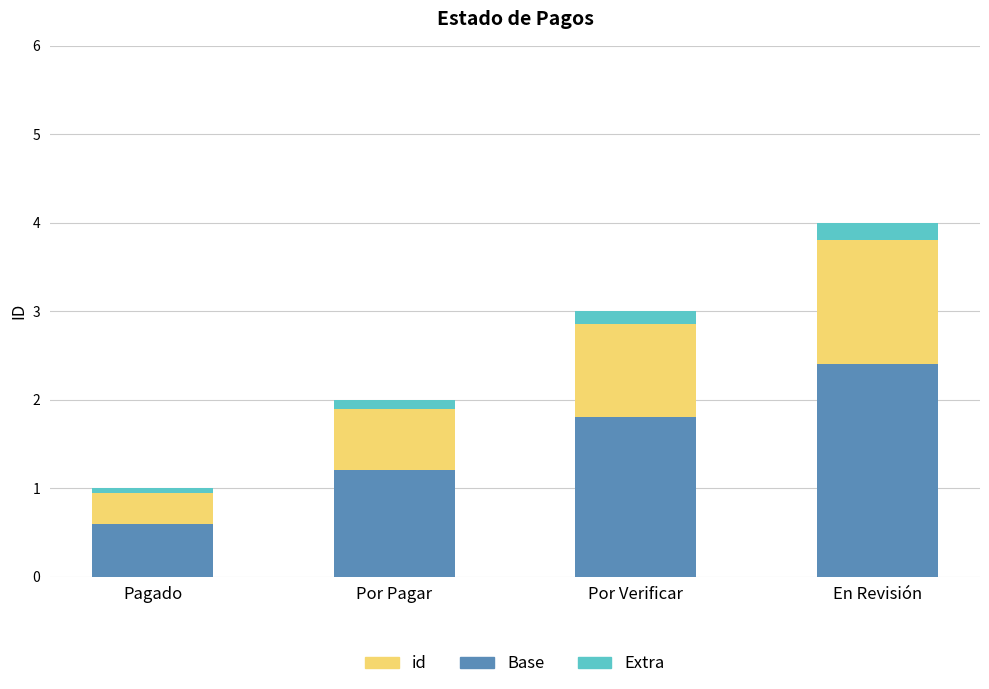

How many categories are shown in the chart?

4